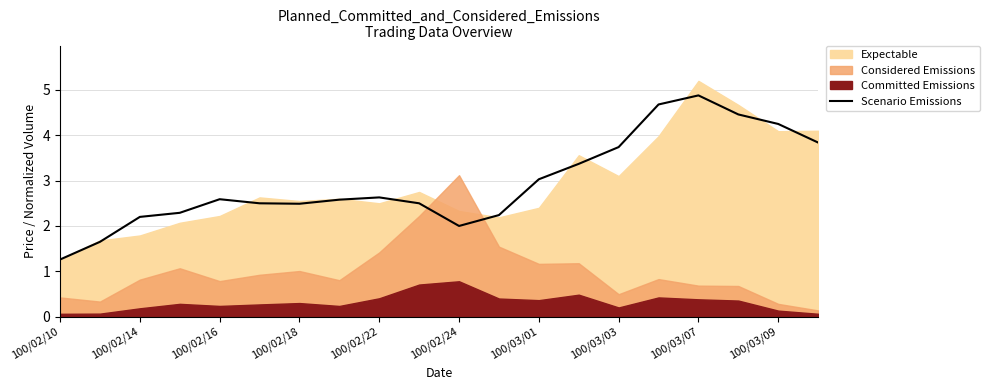

The Scenario Emissions series shows 3.9 at 100/02/18. True or false?

False